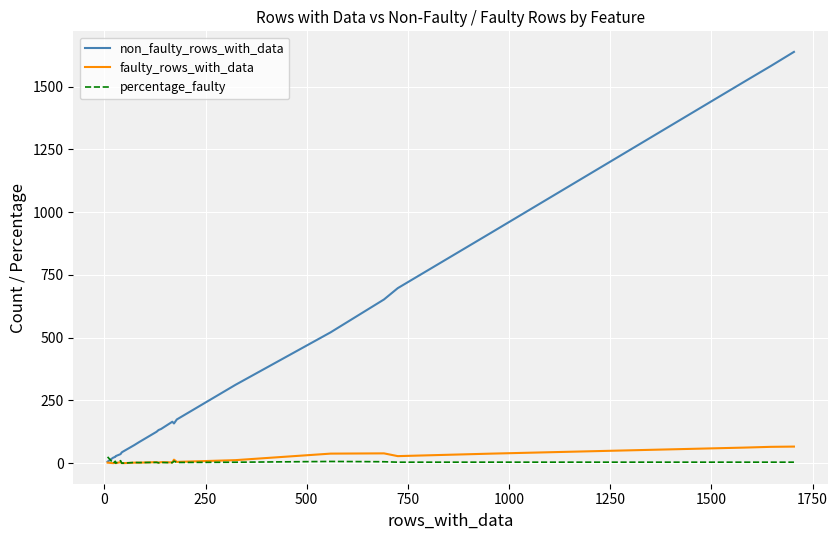

True or false: percentage_faulty has more than 2 interior local peaks.

True